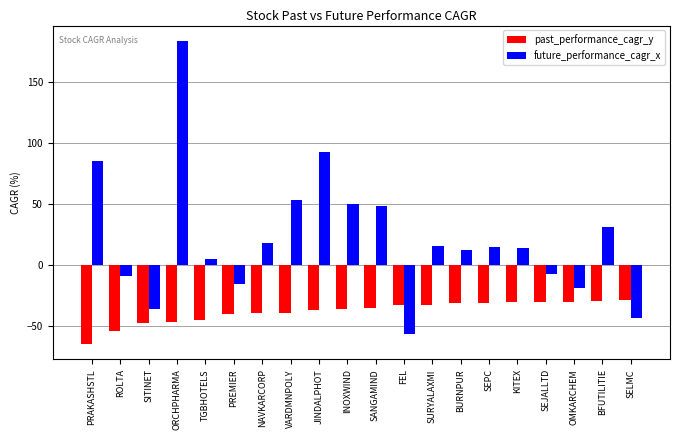

Count the number of data series in this chart.

2